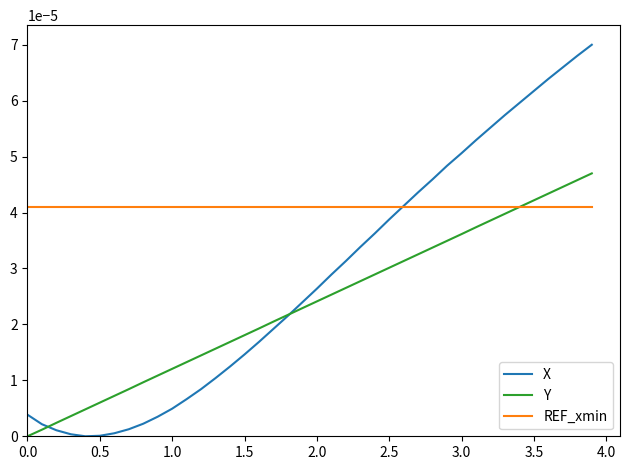

Which series has the largest total across all categories?

REF_xmin